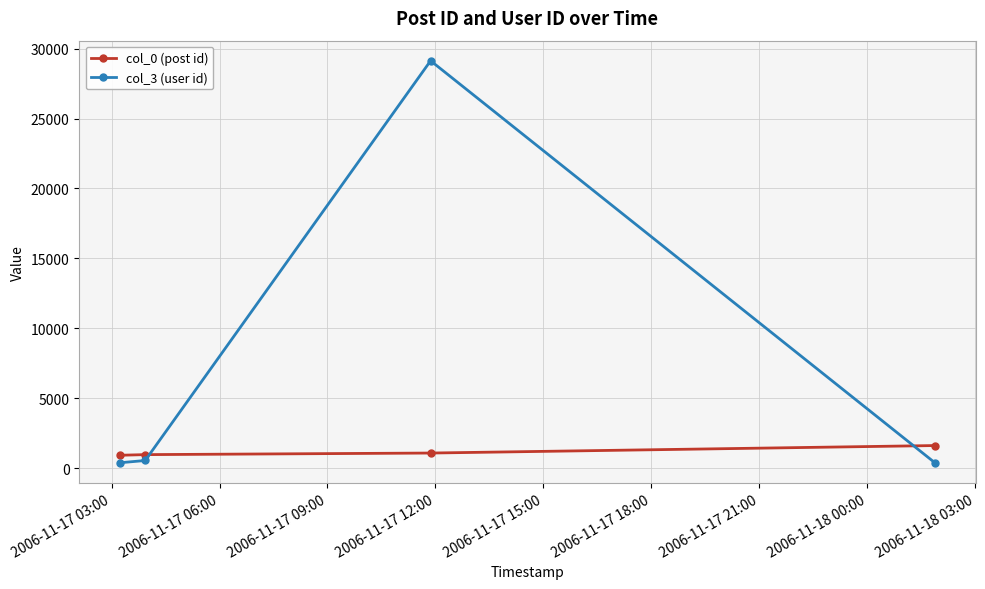

What is the value of the col_0 (post id) point at the 1st from the left?

919